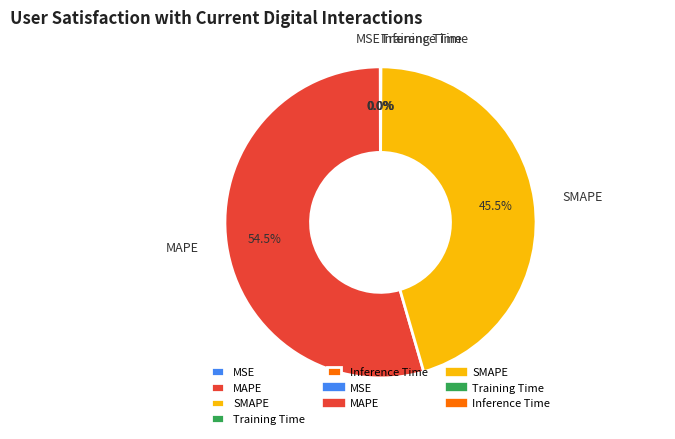

Does any single category account for the majority?

Yes